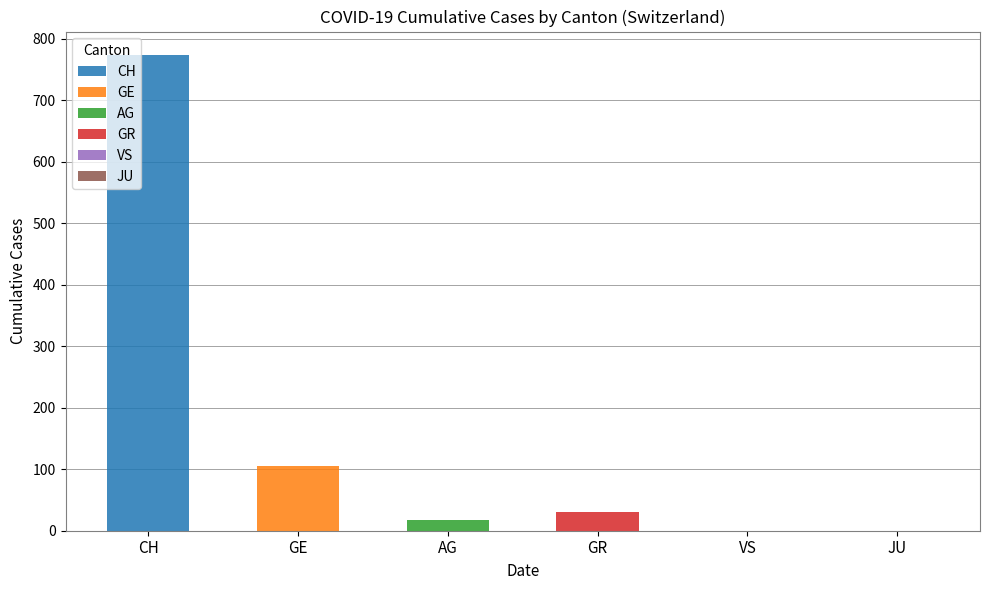

Which series has the largest total across all categories?

CH